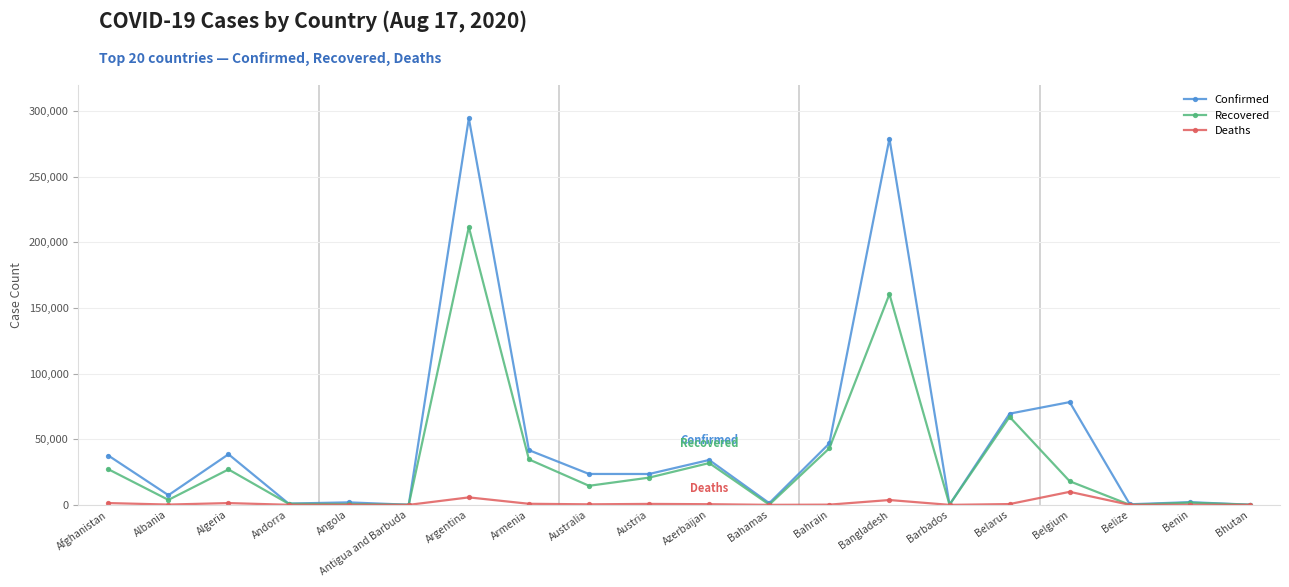

Count the number of categories in the chart.

20